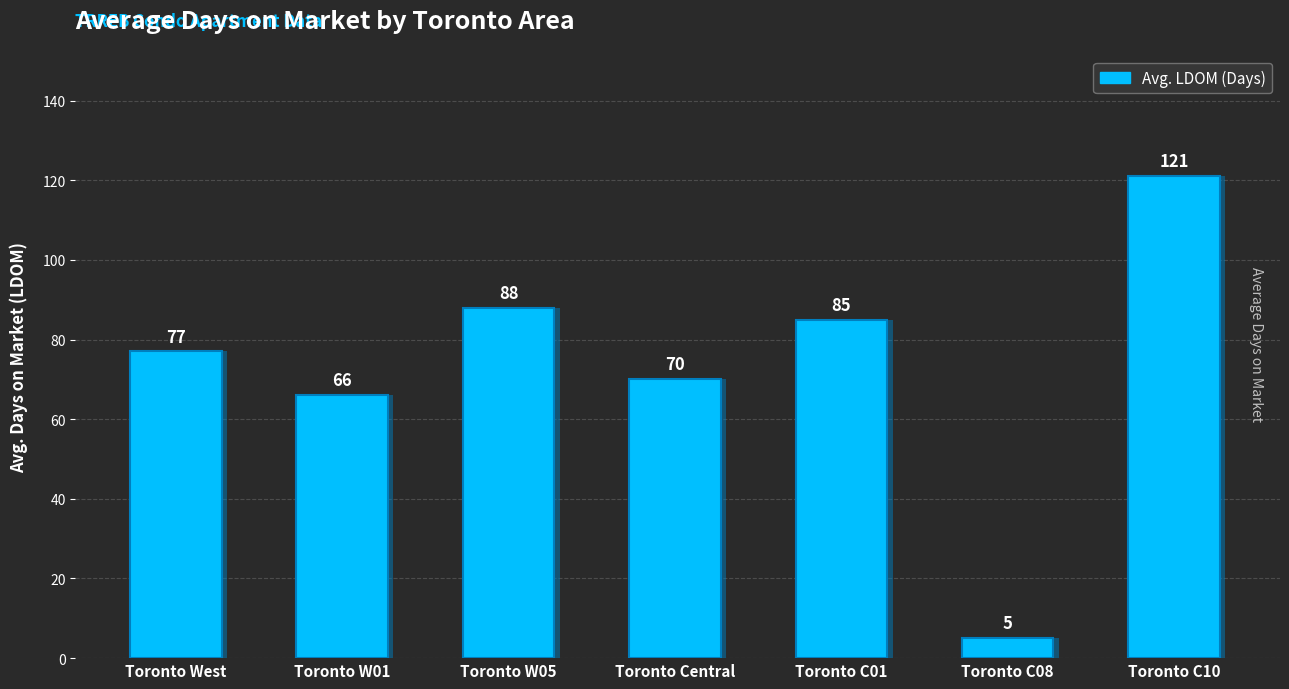

The value at Toronto West is 77. True or false?

True